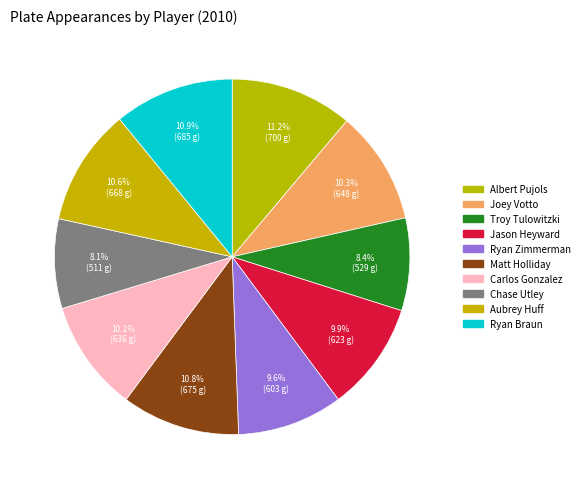

To the nearest percent, what percentage of the pie is Ryan Zimmerman?

10%